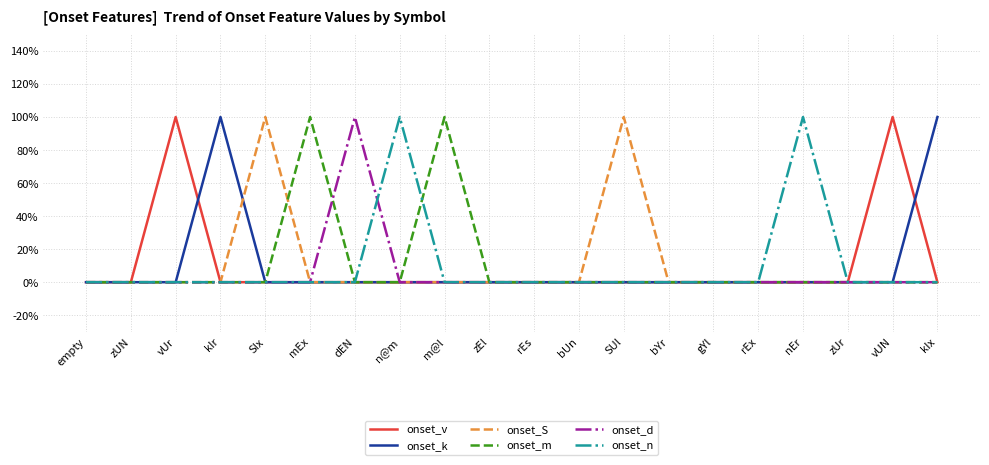

True or false: onset_d has a value of 0 at m@l.

True